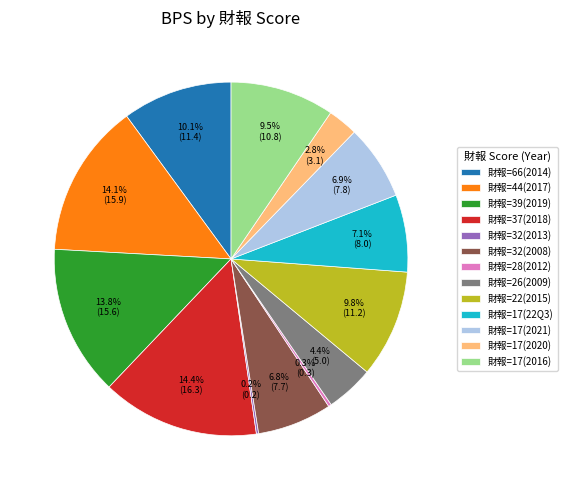

Is there any slice that represents more than half of the pie?

No